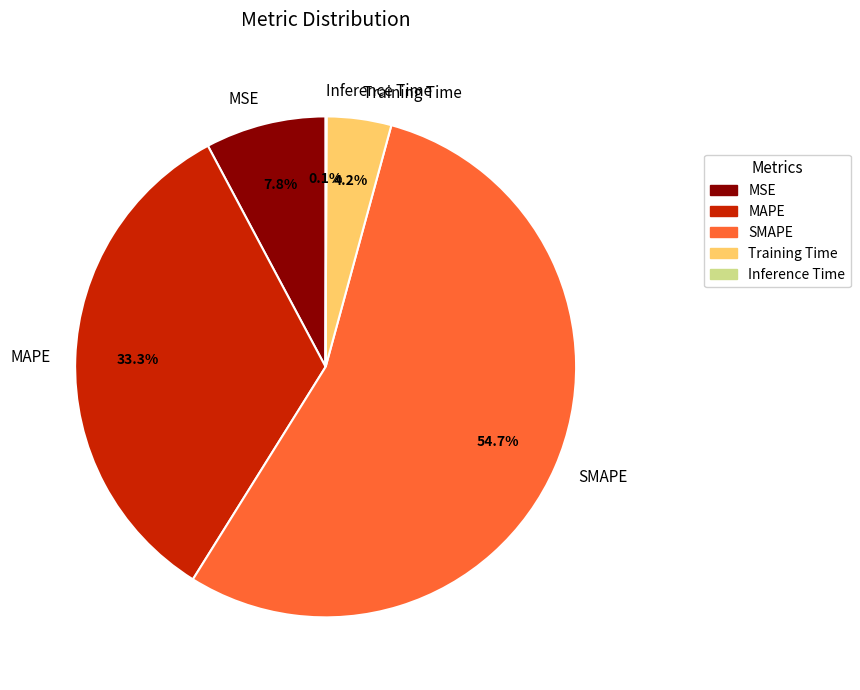

To the nearest percent, what is the difference between the MAPE and Training Time slice percentages?

29%